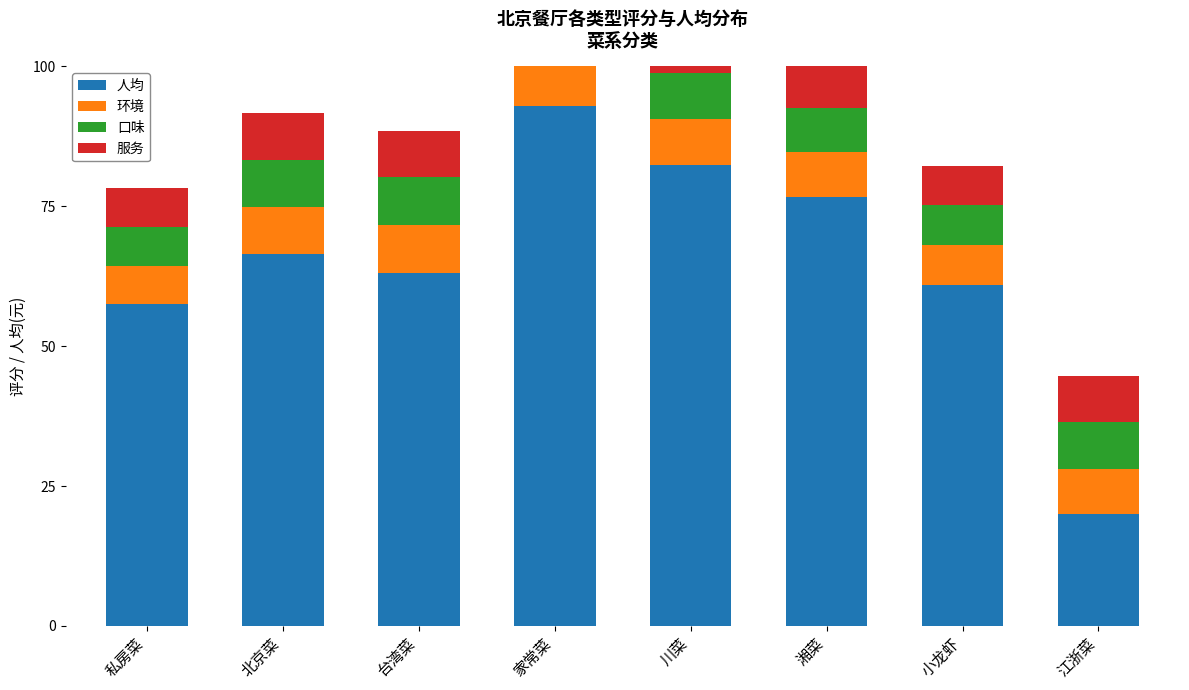

Reading right to left, transcribe all the data shown in this chart.

人均: 江浙菜=20.0	小龙虾=61.0	湘菜=76.8	川菜=82.3	家常菜=93.0	台湾菜=63.0	北京菜=66.5	私房菜=57.5
环境: 江浙菜=8.0	小龙虾=7.0	湘菜=7.9	川菜=8.3	家常菜=7.3	台湾菜=8.7	北京菜=8.4	私房菜=6.9
口味: 江浙菜=8.4	小龙虾=7.1	湘菜=7.9	川菜=8.2	家常菜=7.5	台湾菜=8.5	北京菜=8.5	私房菜=7.0
服务: 江浙菜=8.3	小龙虾=7.0	湘菜=7.6	川菜=8.2	家常菜=7.3	台湾菜=8.4	北京菜=8.3	私房菜=6.9